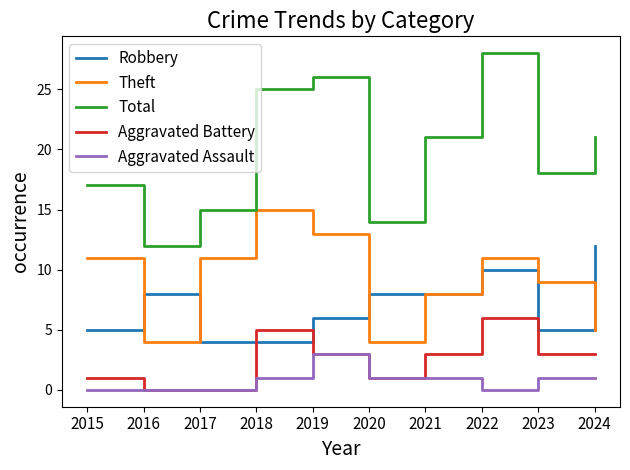

The value of Aggravated Battery at 2023 is 1. True or false?

False